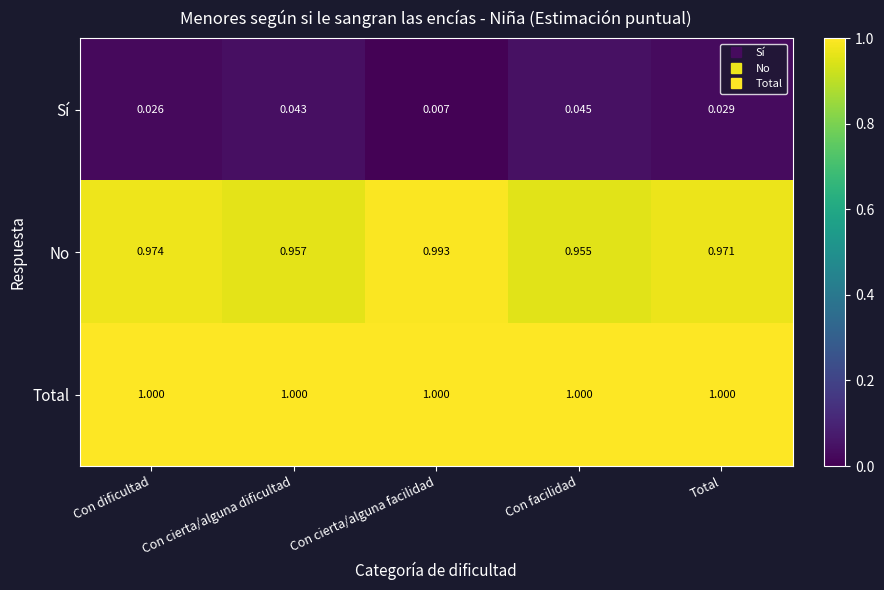

List the series in order of their peak value, lowest first.

Sí, No, Total